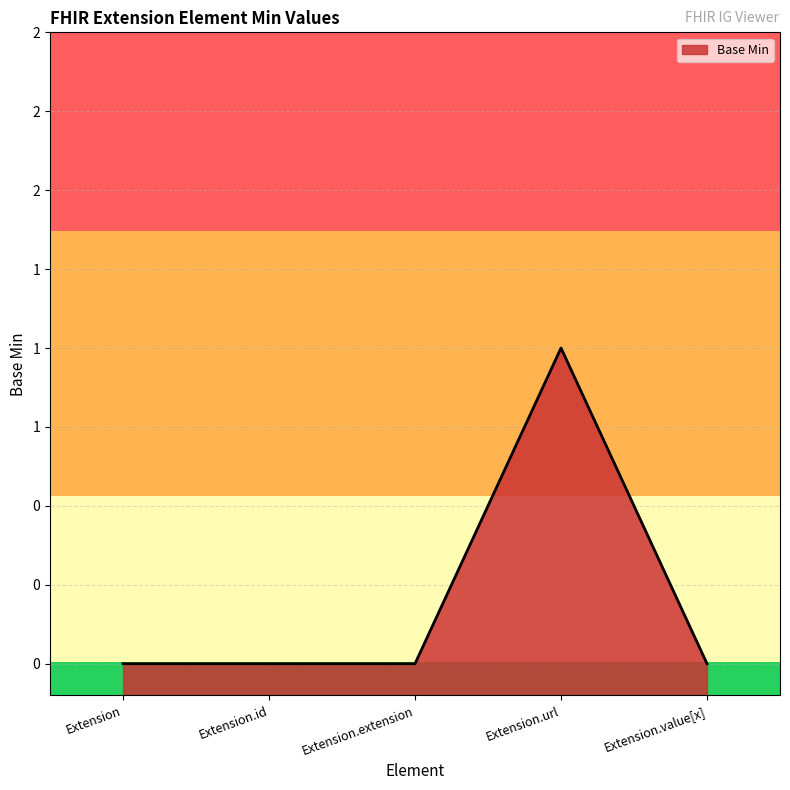

Rank the categories by value from lowest to highest.

Extension, Extension.id, Extension.extension, Extension.value[x], Extension.url